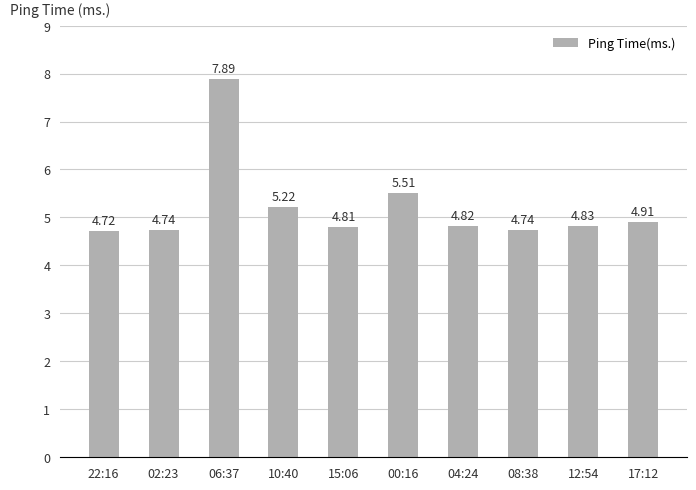

What is the label of the 1st bar from the right?

17:12